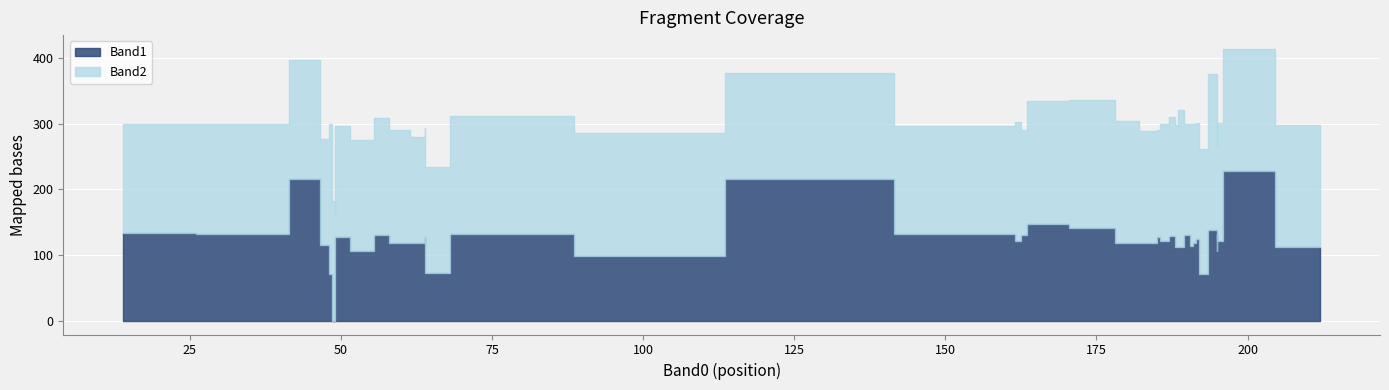

Which series ends up on top after the final intersection of Band1 and Band2?

Band2